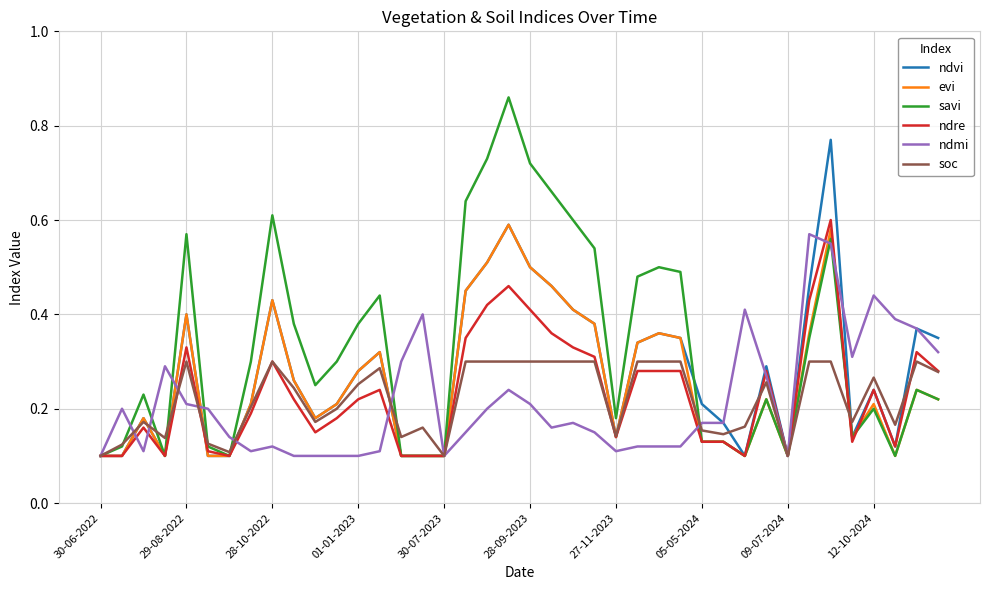

Does the chart have visible grid lines?

Yes